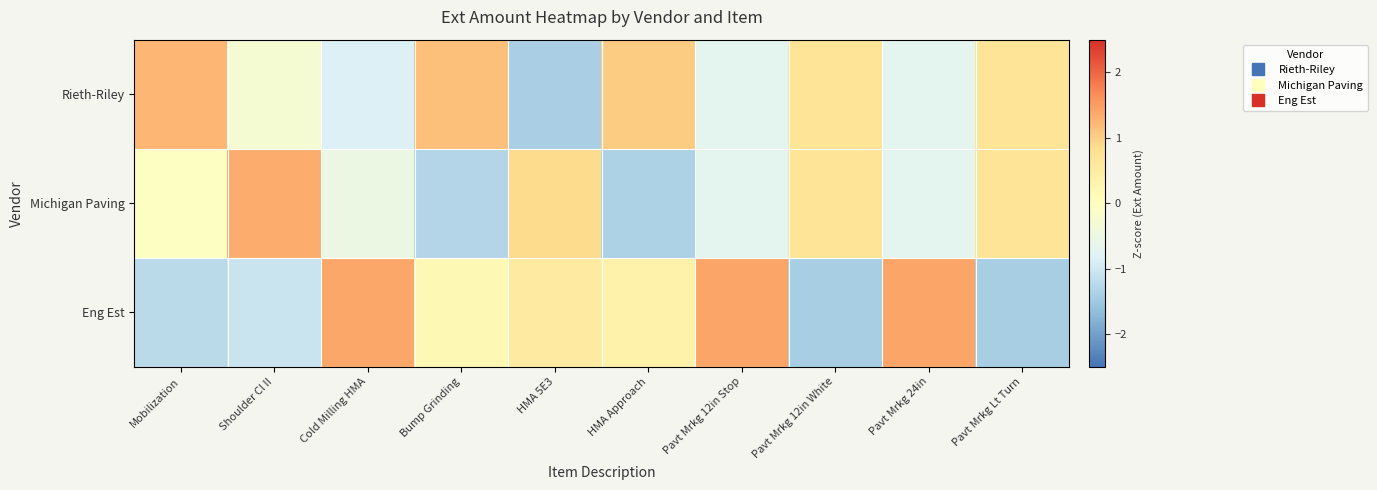

List the series in order of their peak value, lowest first.

Rieth-Riley, Michigan Paving, Eng Est